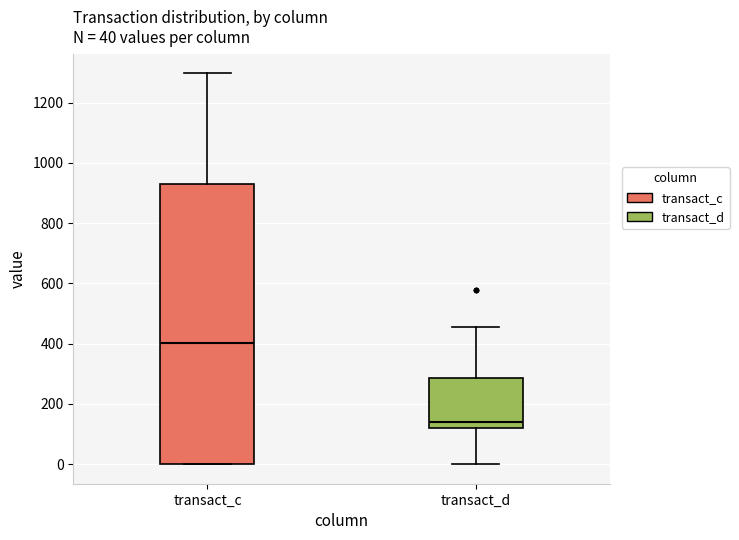

Which box has the highest median line?

transact_c